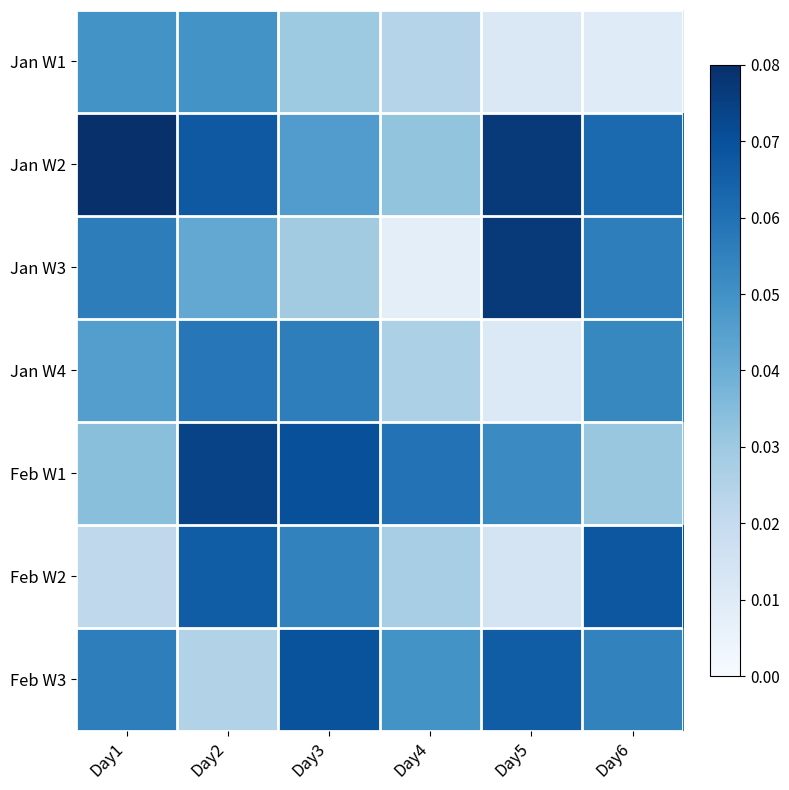

List the series in order of their peak value, highest first.

Jan W2, Jan W3, Feb W1, Feb W3, Feb W2, Jan W4, Jan W1